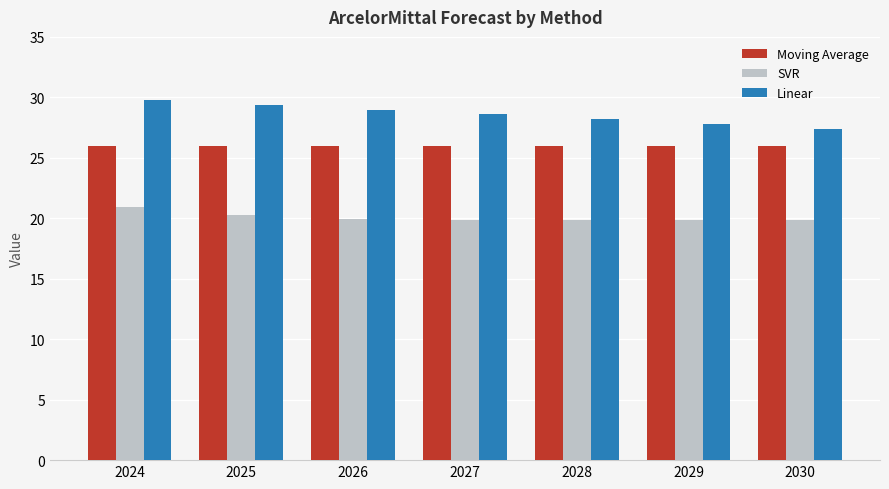

At how many categories does at least one series exceed 23?

7